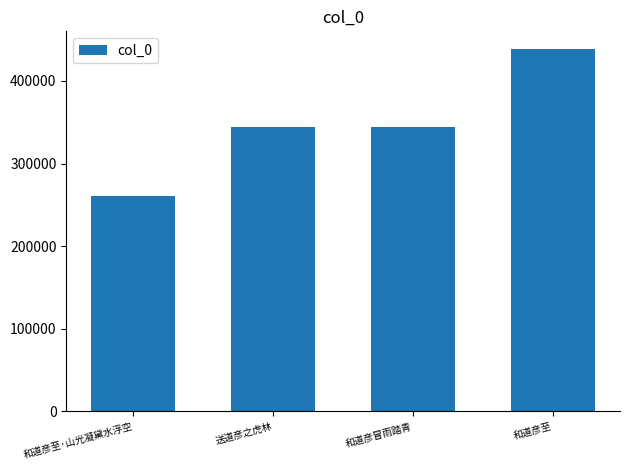

Approximately how many times larger is the value at 送道彦之虎林 compared to 和道彦至·山光凝黛水浮空?

1.3